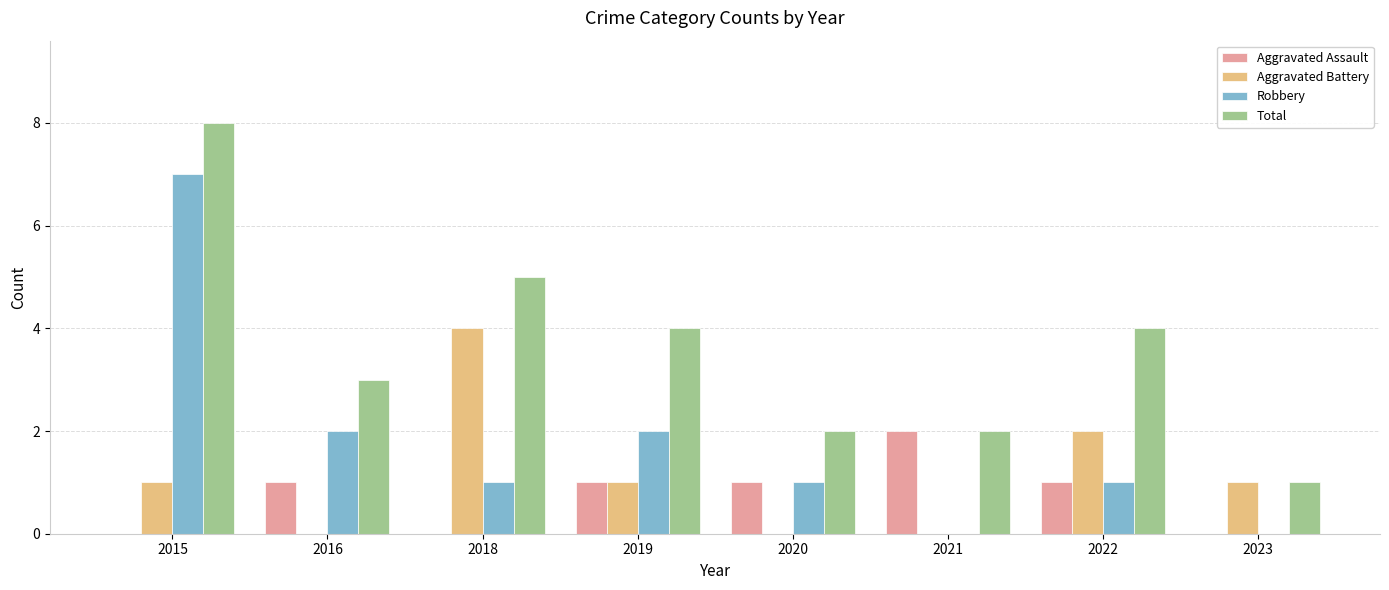

The Total series shows 0 at 2020. True or false?

False